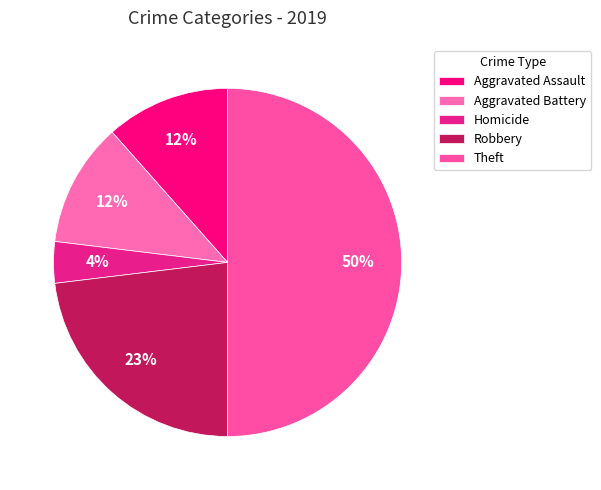

Do Theft and Homicide together represent more than half of the pie?

Yes